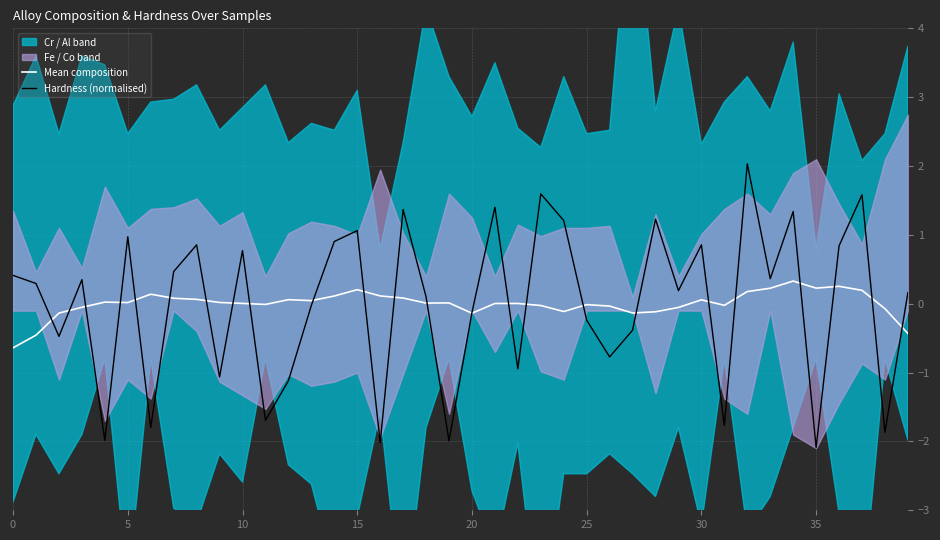

What is the minimum value for Hardness (normalised)?

-2.1